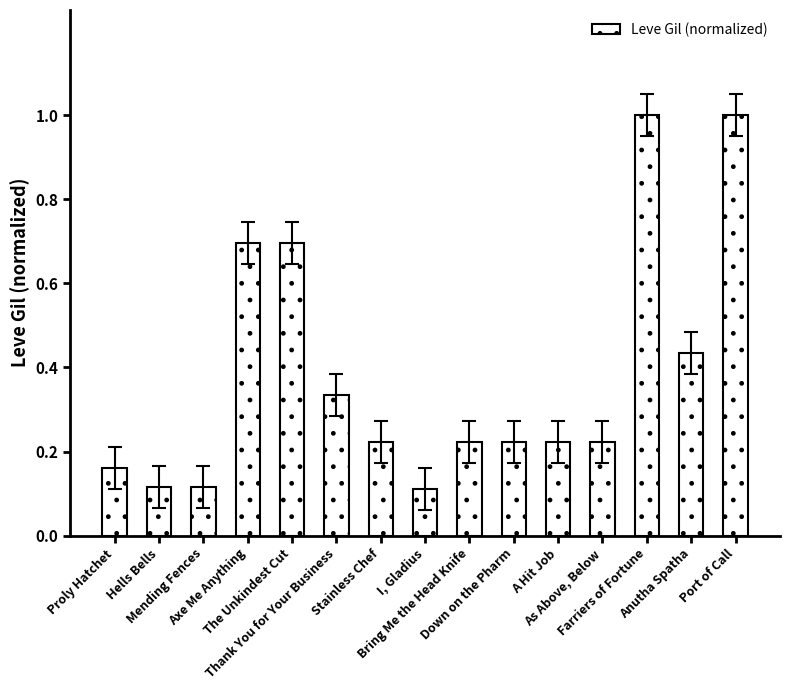

Which has a higher value, Hells Bells or Axe Me Anything?

Axe Me Anything